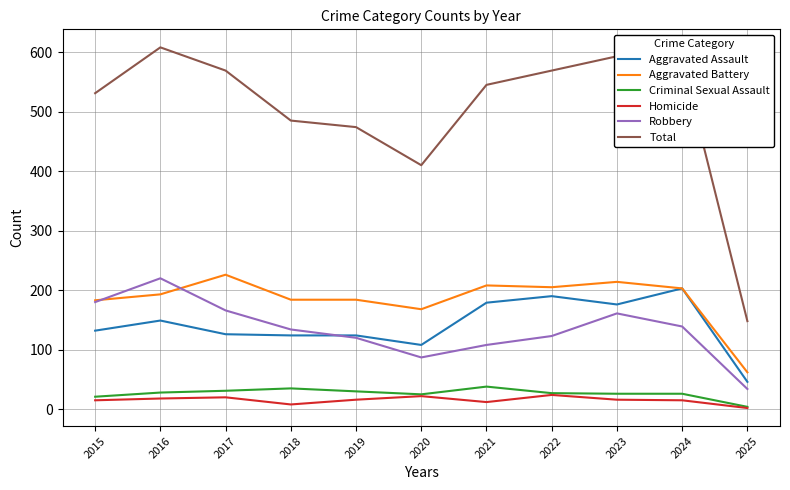

The value of Criminal Sexual Assault at 2021 is 38. True or false?

True